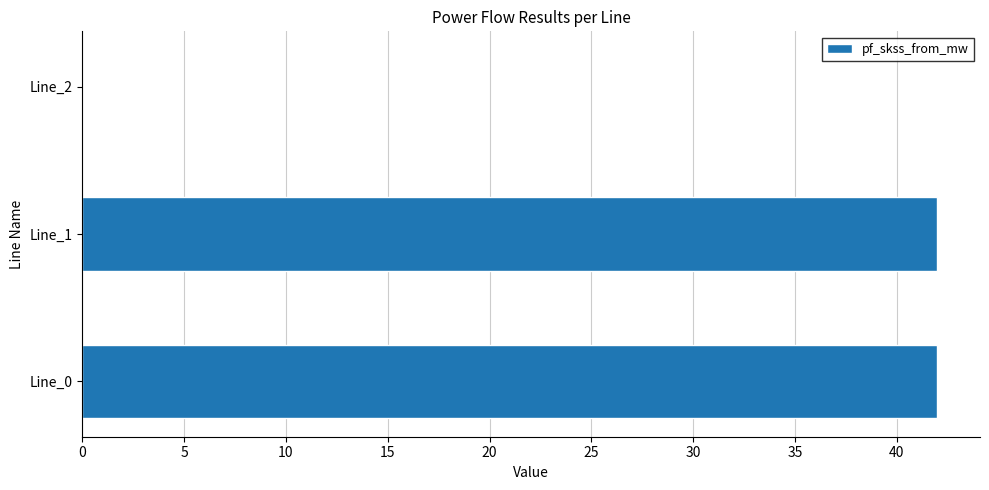

Reading bottom to top, extract all data points from this chart.

Line_0=42.0	Line_1=42.0	Line_2=0.0